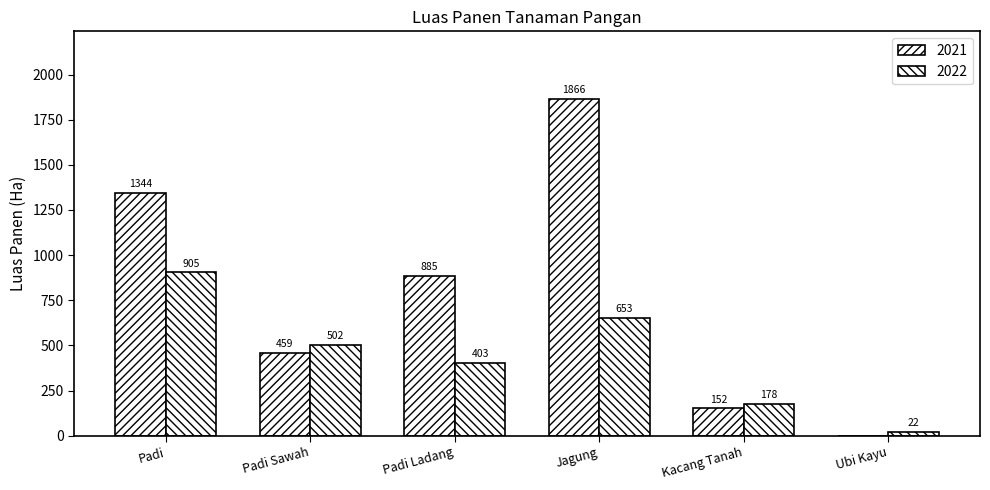

Where does the 2021 series first go above 885?

Padi